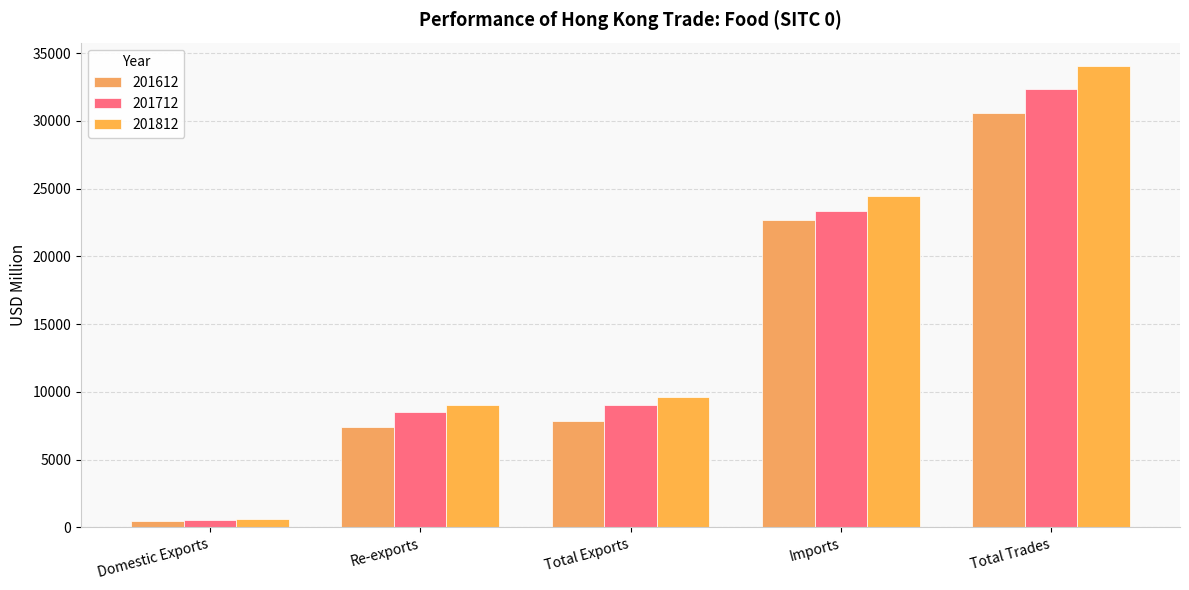

What is the difference between the 201612 values at Total Trades and Imports?

7872.9